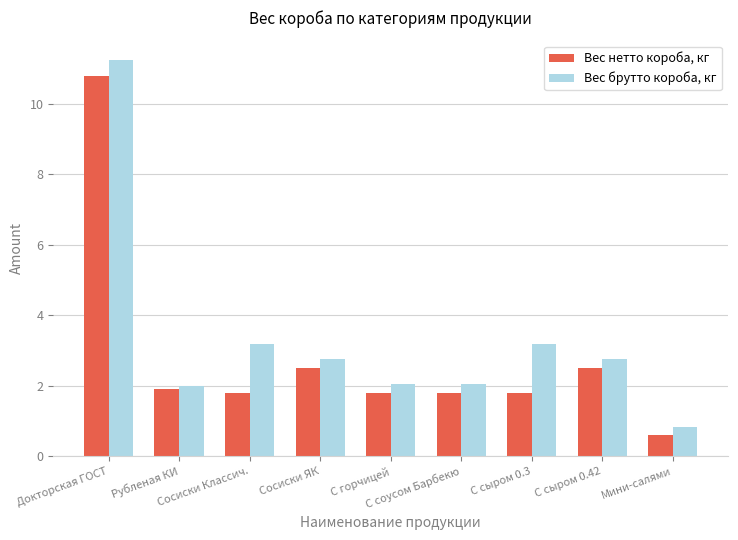

The Вес нетто короба, кг series shows 0.6 at Мини-салями. True or false?

True